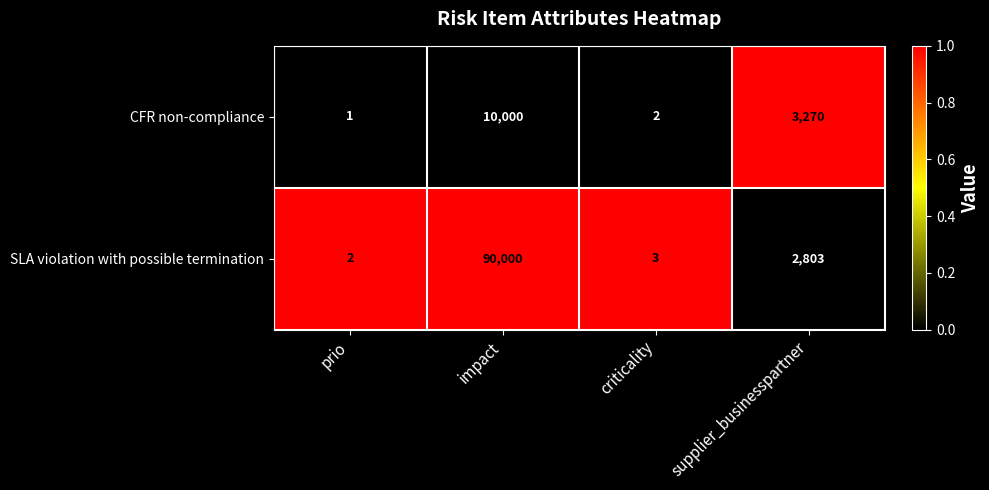

Which series changed the most between impact and supplier_businesspartner?

SLA violation with possible termination